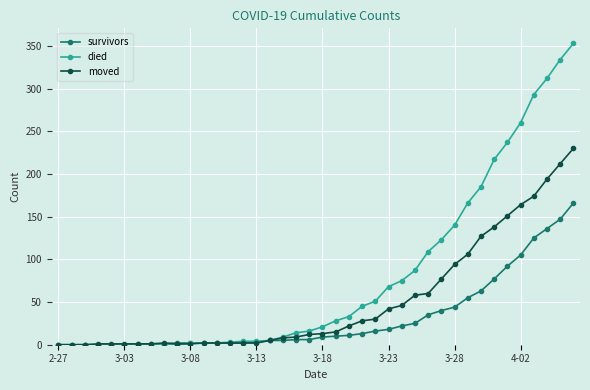

Which series has the widest spread of values?

died